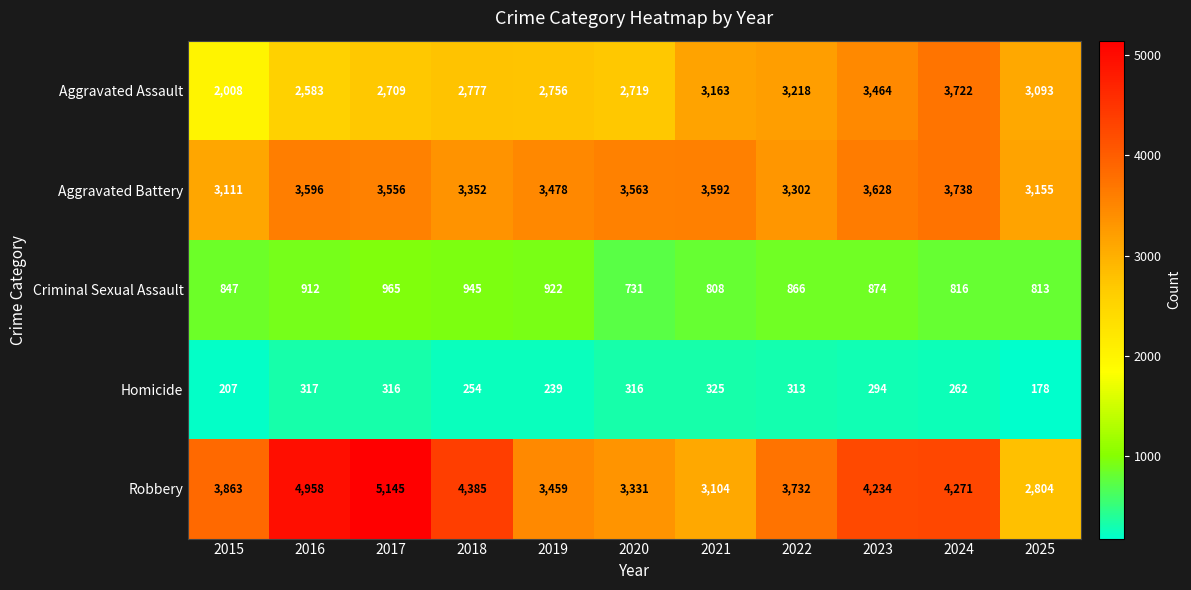

List the series in order of their peak value, highest first.

Robbery, Aggravated Battery, Aggravated Assault, Criminal Sexual Assault, Homicide